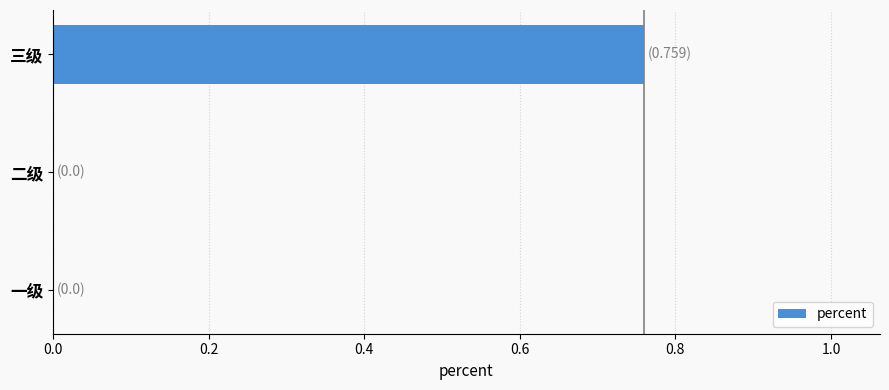

Which label corresponds to the largest value in the chart?

三级